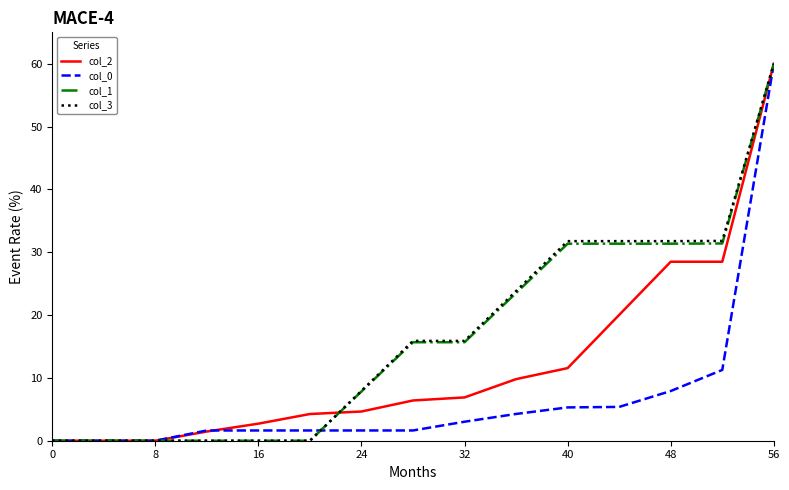

At how many categories does at least one series exceed 33?

1